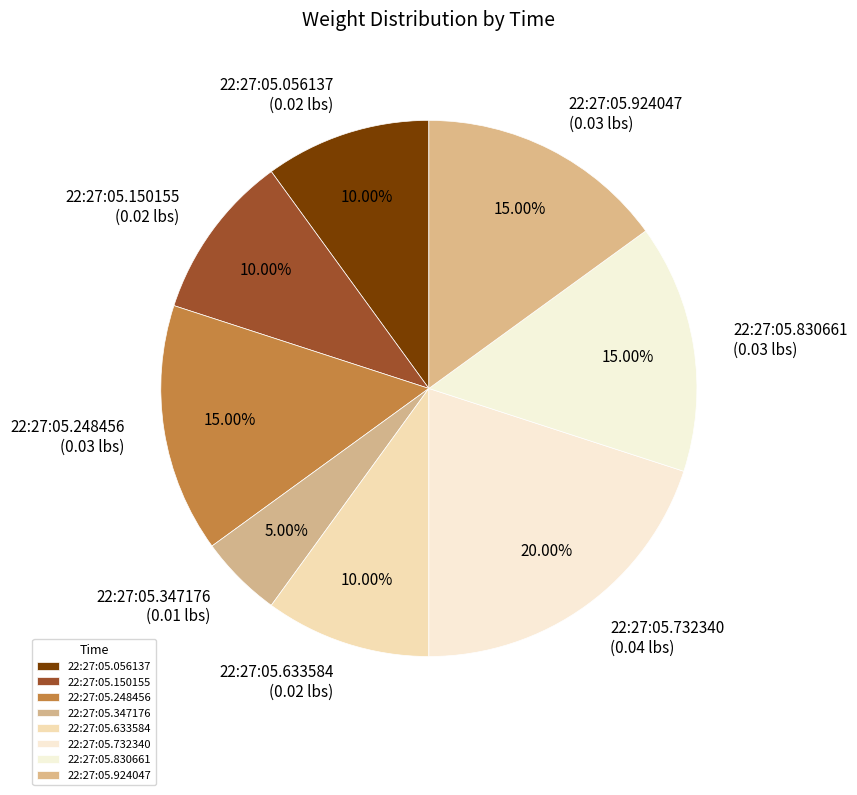

Which category has the biggest portion of the pie?

22:27:05.732340